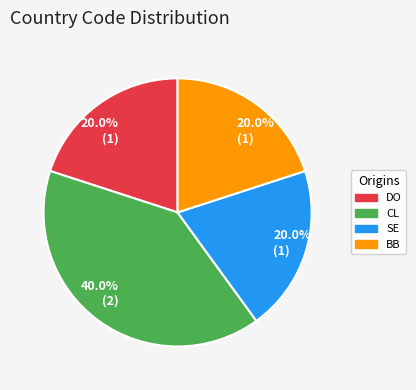

Does any single category account for the majority?

No